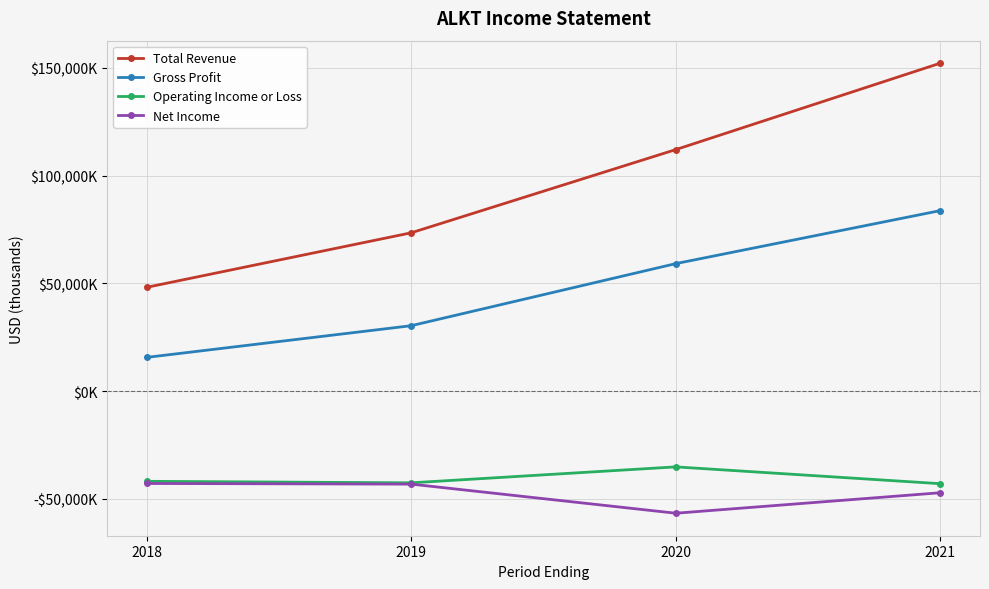

The value of Gross Profit at 2020 is 104545. True or false?

False